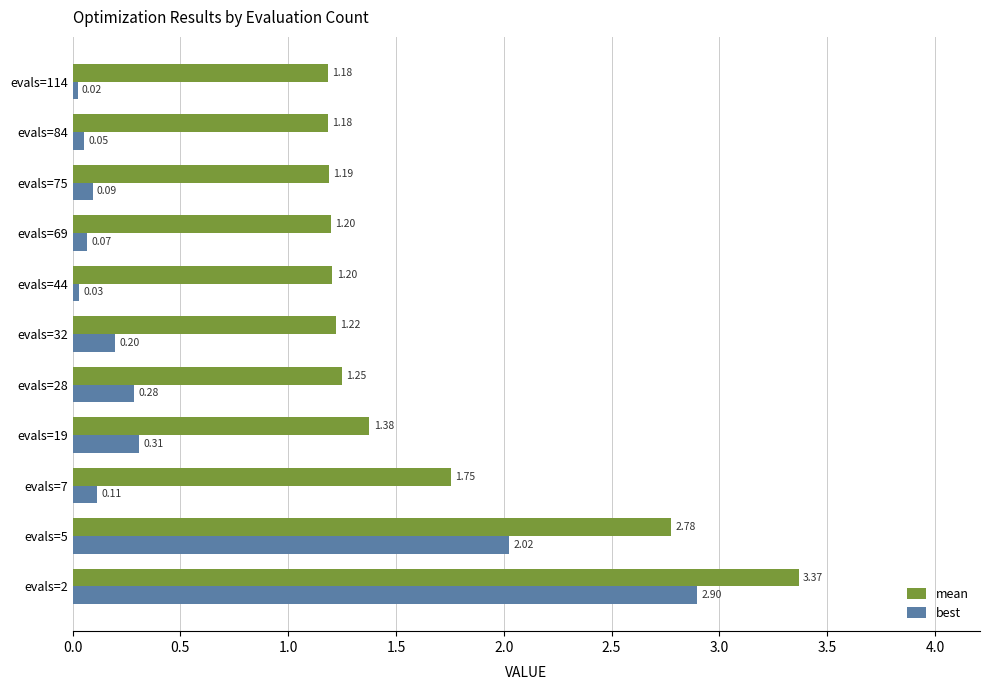

Which series has the largest range (max minus min)?

best